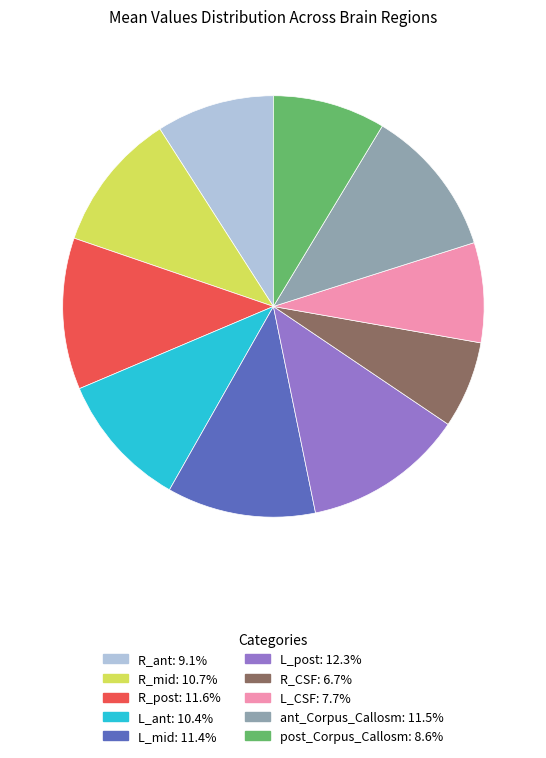

Do R_ant and post_Corpus_Callosm together represent more than half of the pie?

No